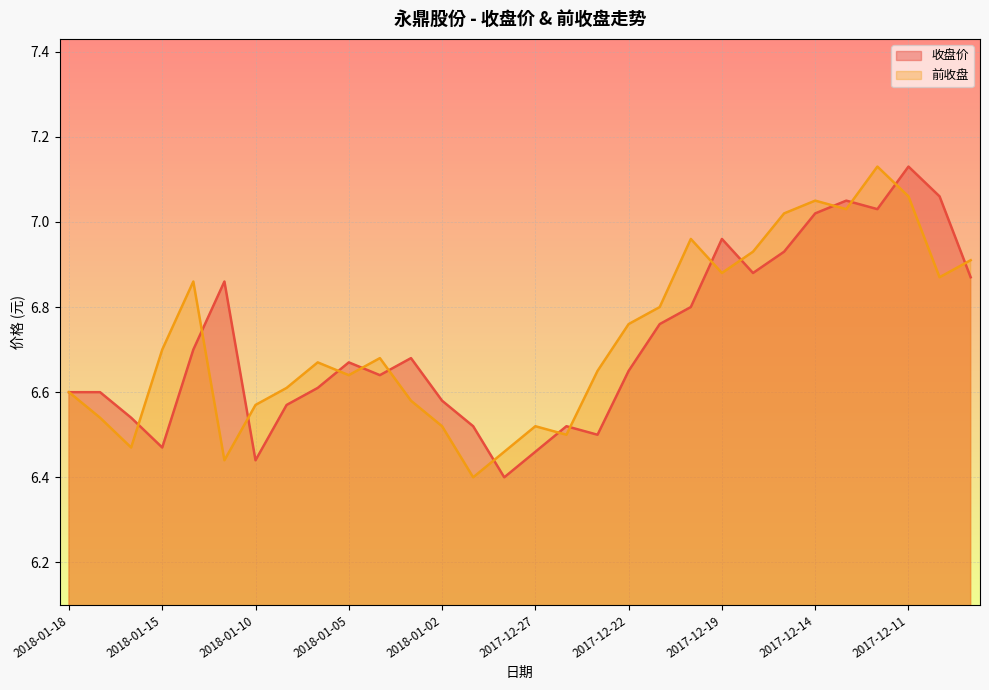

After their last crossing, which series has the higher values: 收盘价 or 前收盘?

前收盘